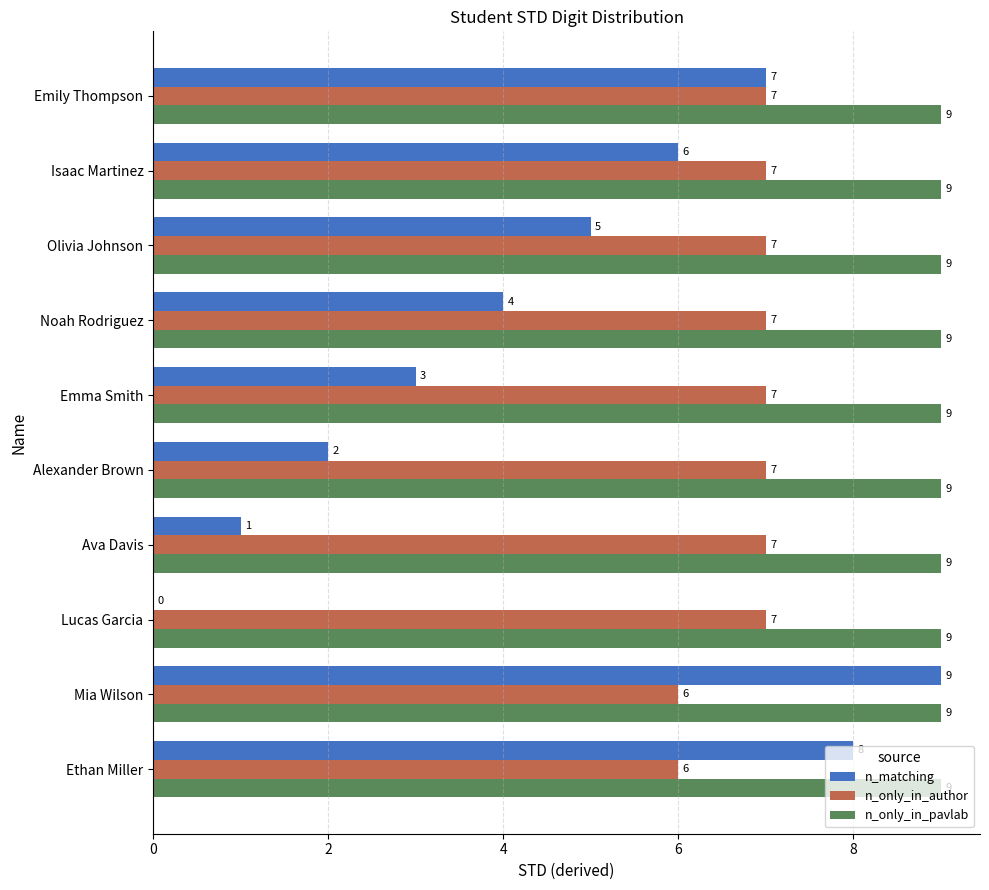

What are all the series names shown in the legend?

n_matching, n_only_in_author, n_only_in_pavlab